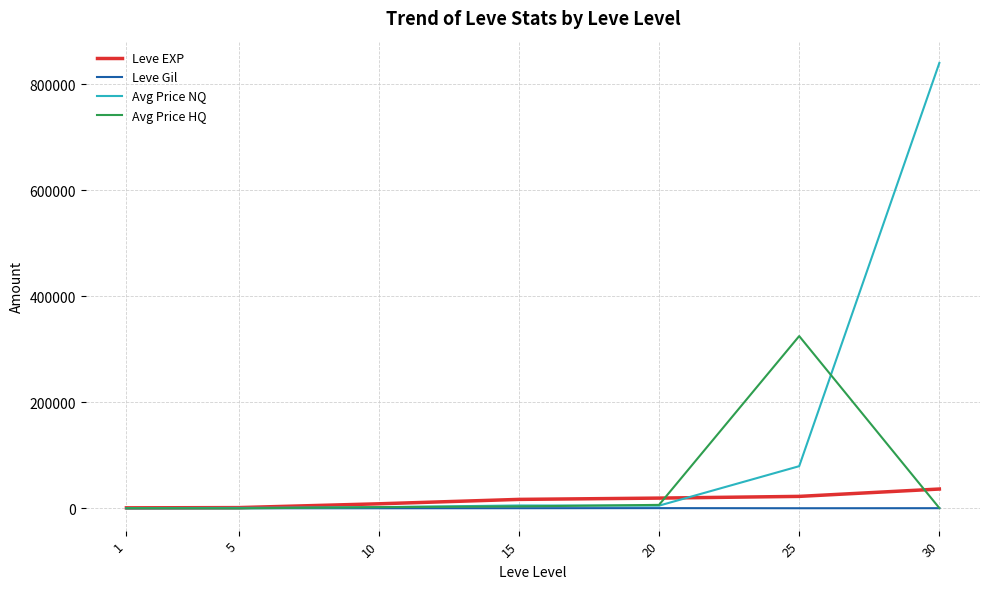

What value does the Leve EXP series have at 5?

1420.0